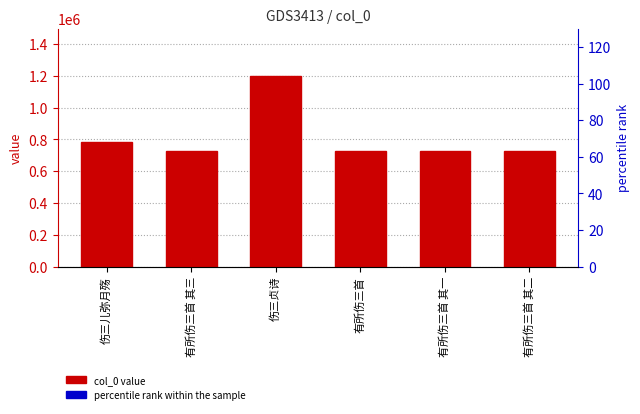

The col_0 series shows 1152855 at 有所伤三首 其三. True or false?

False